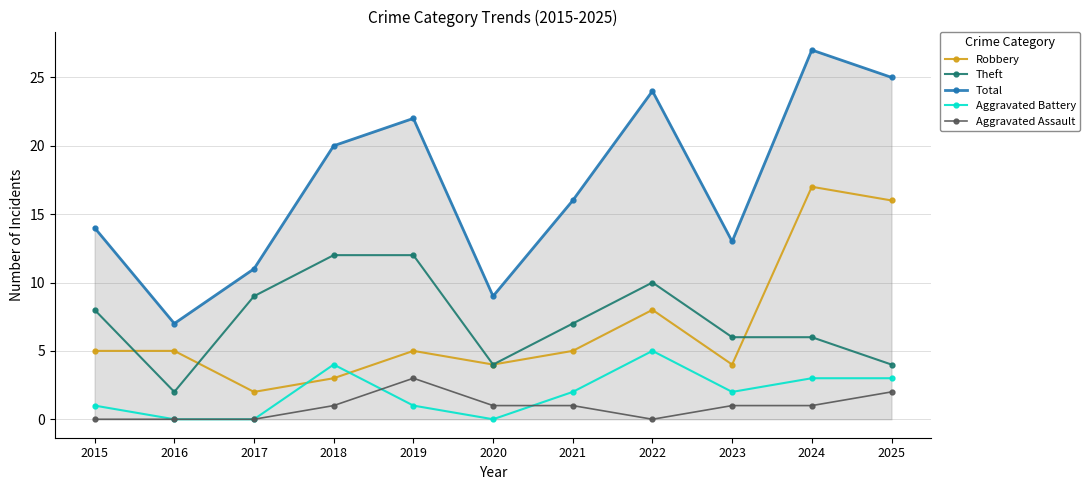

Count the Theft values in the range 4 to 10.

8